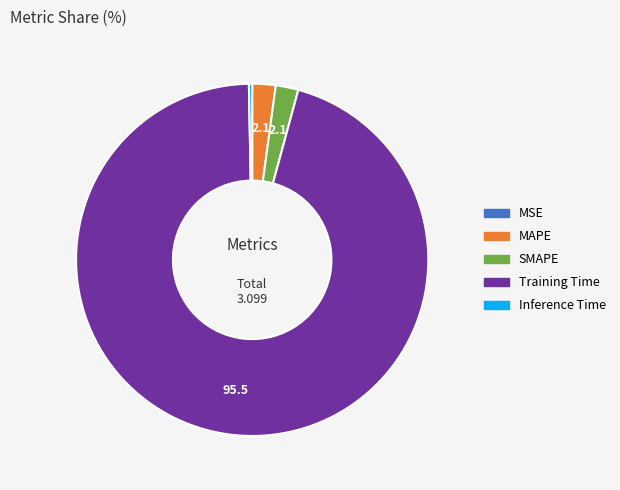

Which slice is the largest?

Training Time